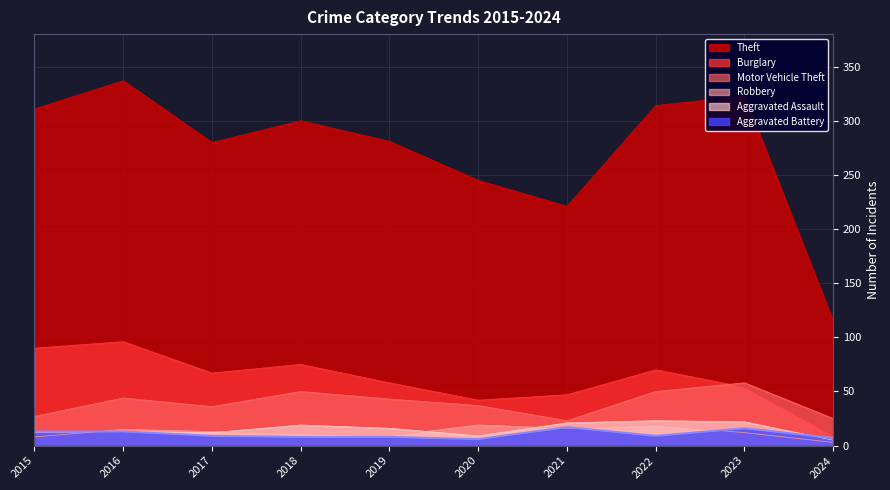

What is the average value of the Robbery series?

12